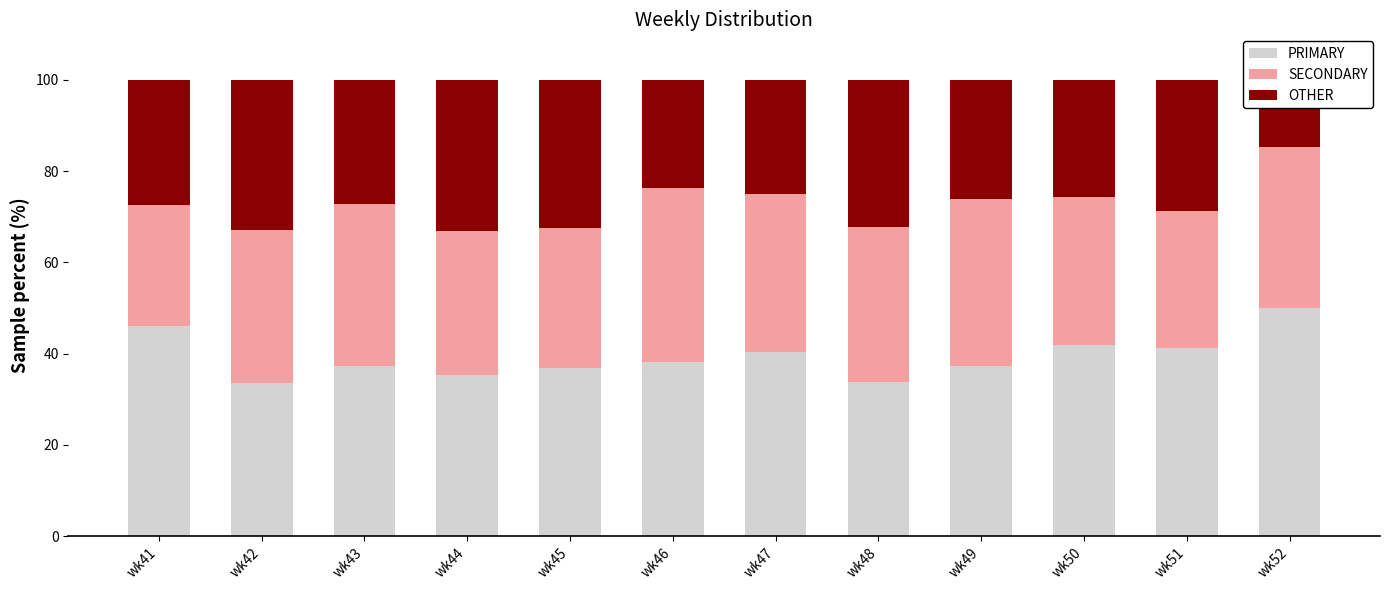

The PRIMARY series shows 29.4 at wk41. True or false?

False